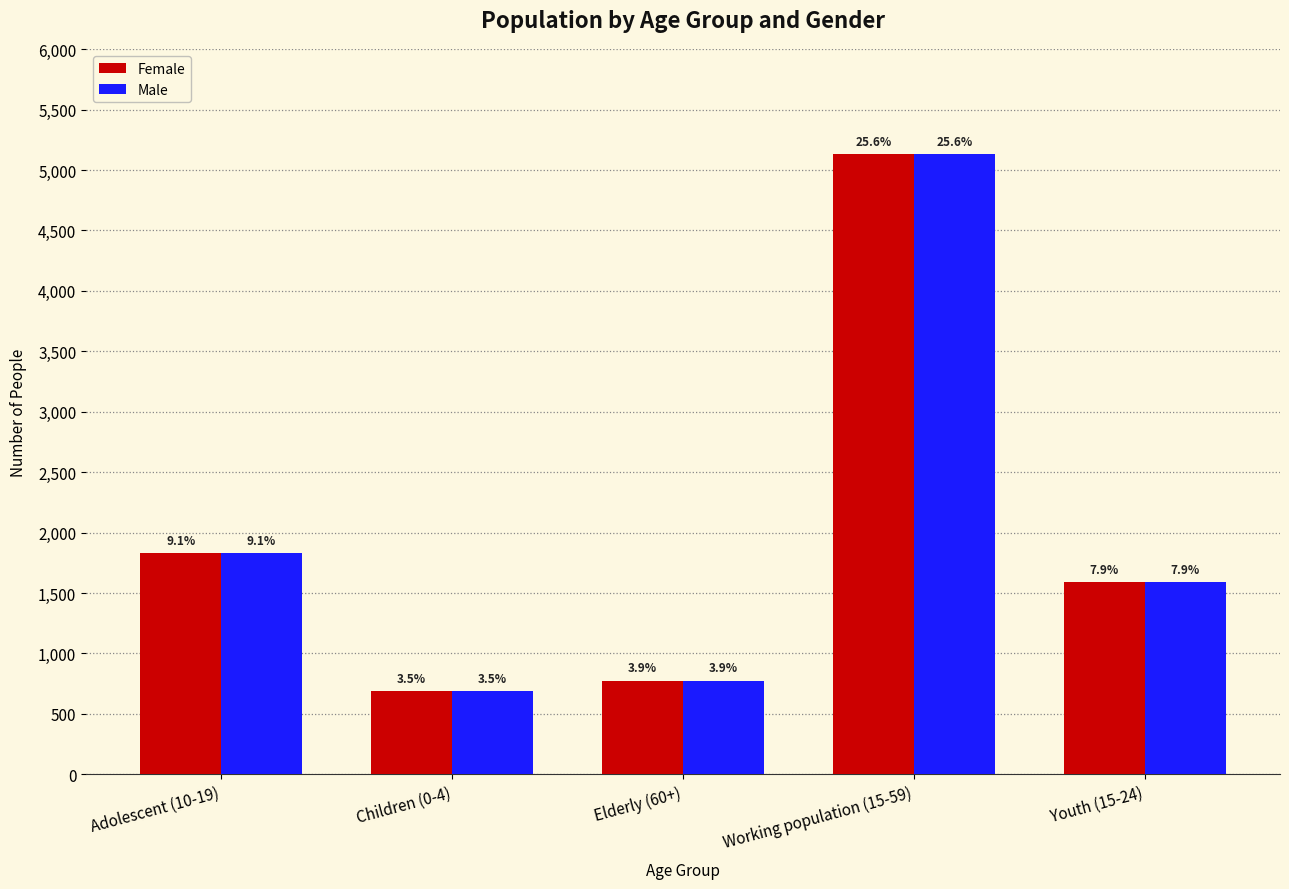

Reading left to right, what are all the values shown in this chart?

Female: 1830	692	776	5132	1589
Male: 1830	692	776	5132	1589